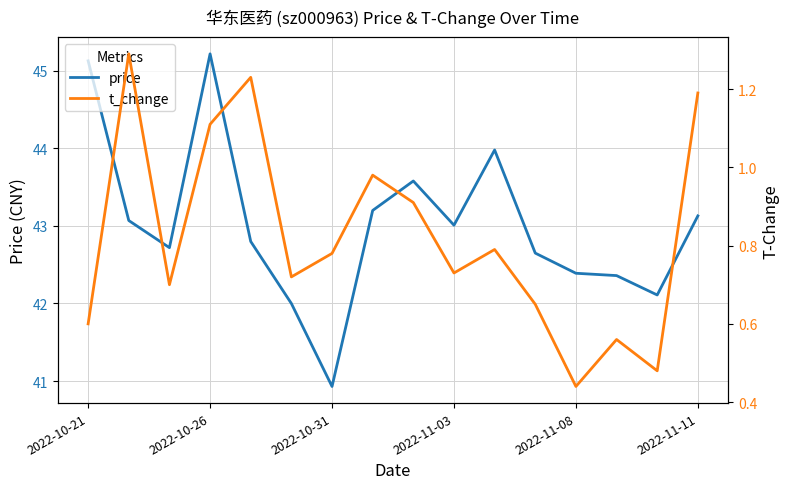

Which series has the largest total across all categories?

price